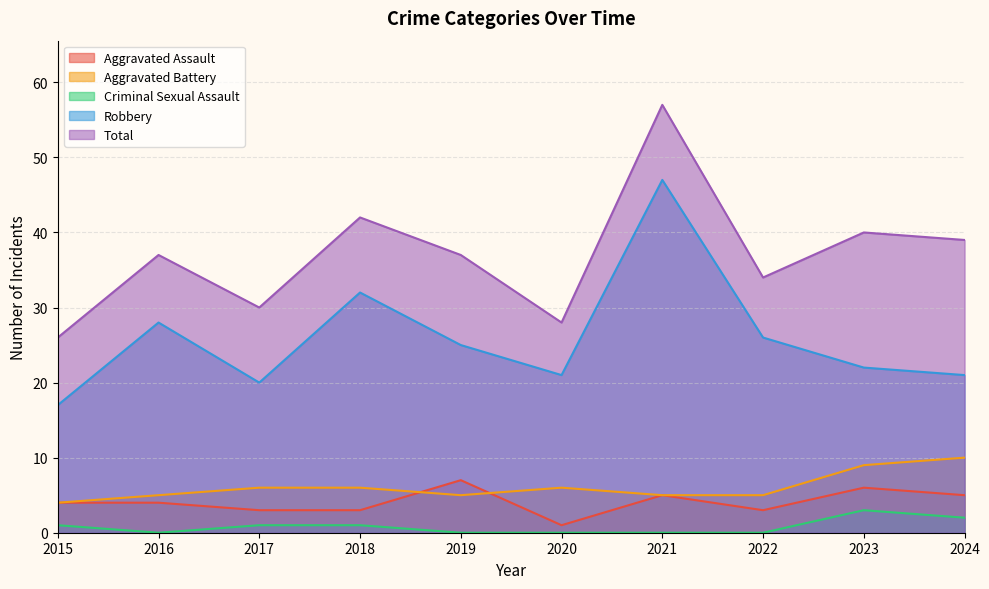

True or false: Criminal Sexual Assault has a value of 1 at 2022.

False